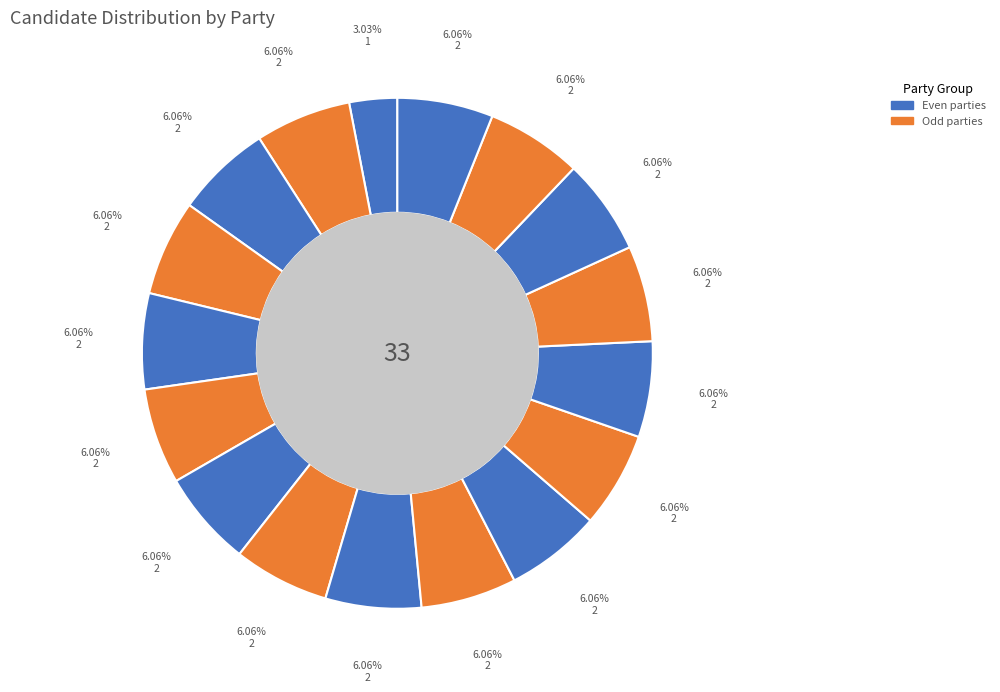

What is the smallest slice in the pie chart?

strana1